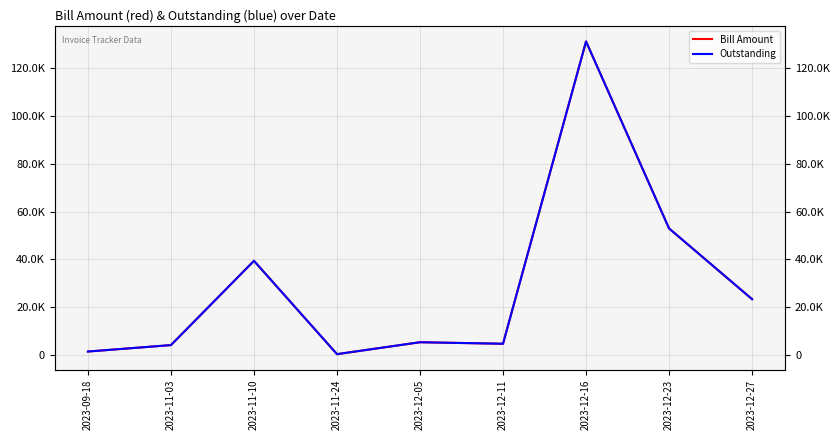

At how many categories does at least one series exceed 110982?

1